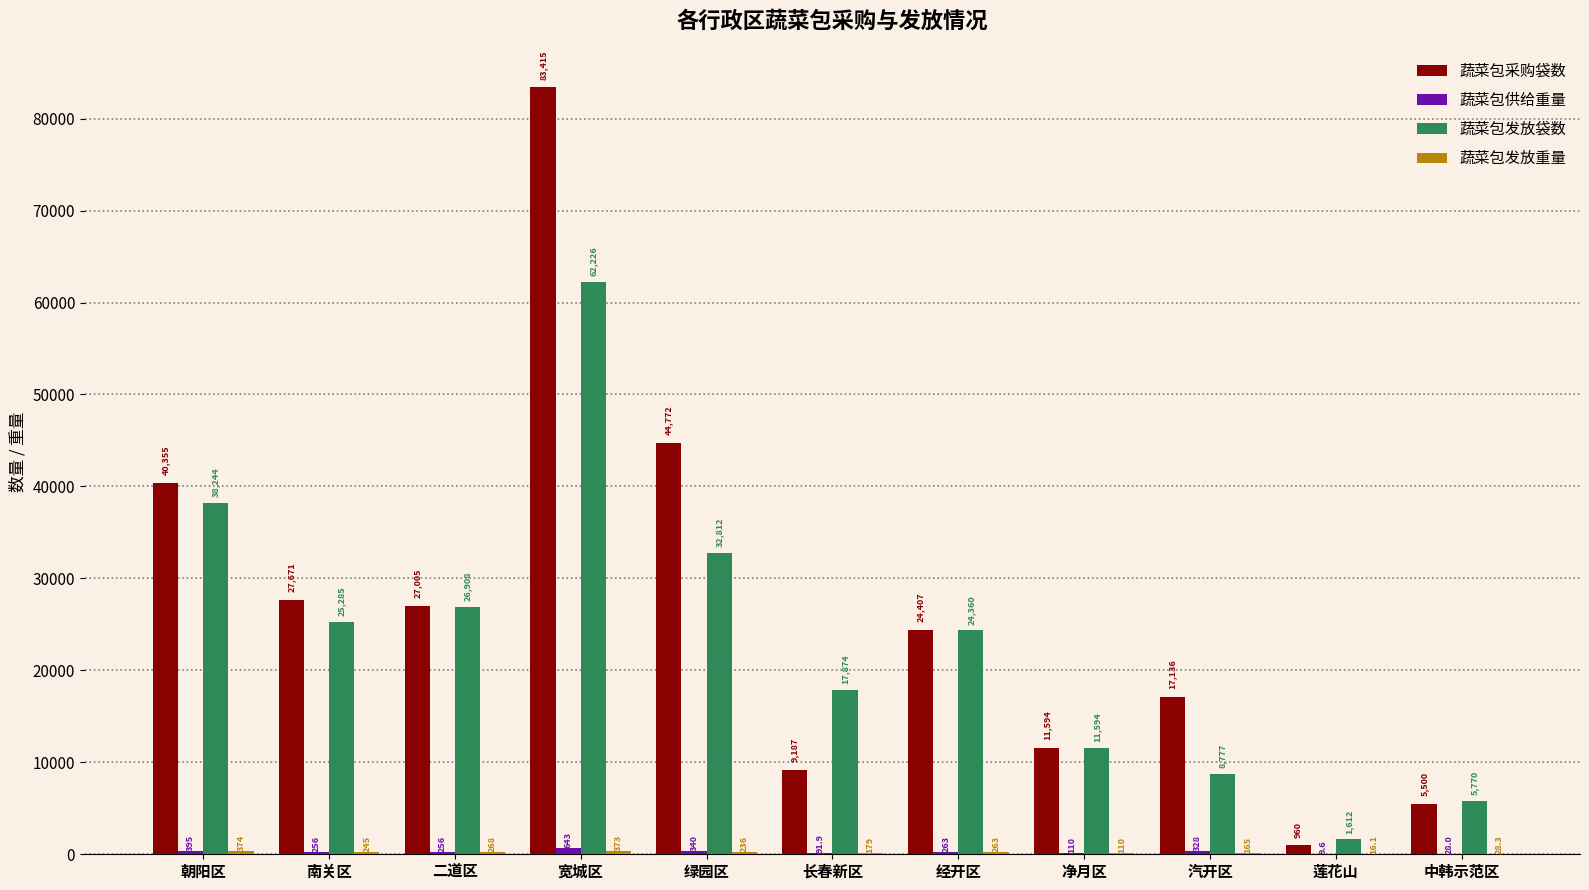

True or false: 蔬菜包采购袋数 has a value of 40355.0 at 朝阳区.

True